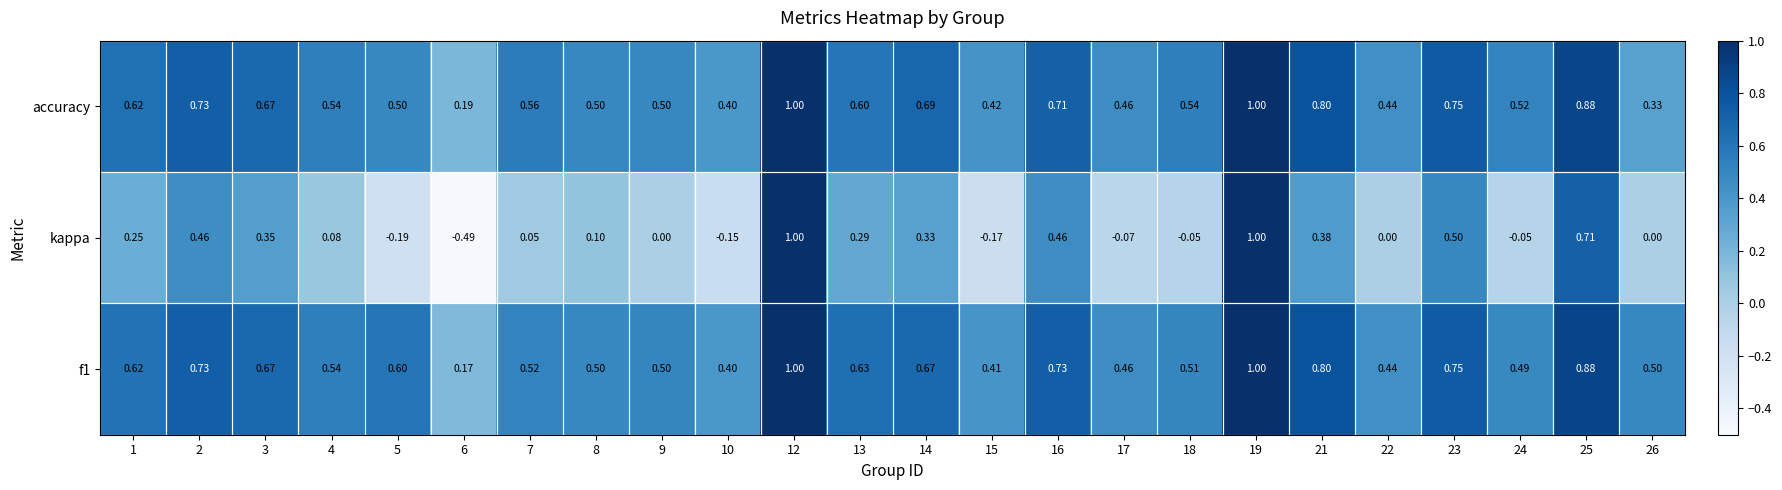

Is the value of accuracy at 18 greater than the value of f1 at 3?

No